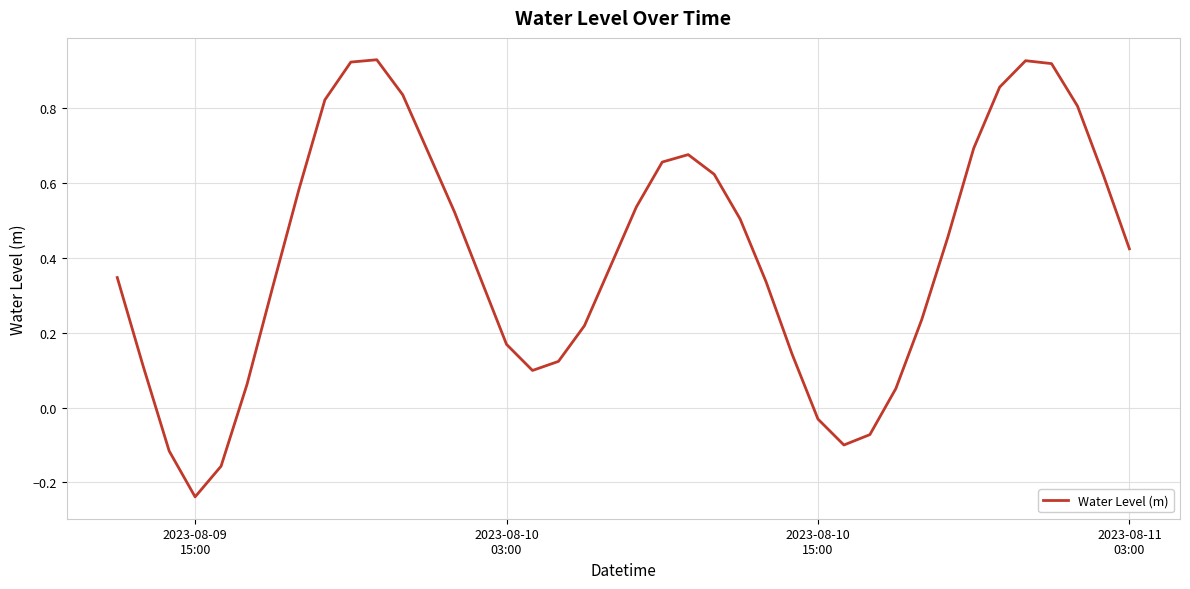

How many lines are shown in the chart?

1